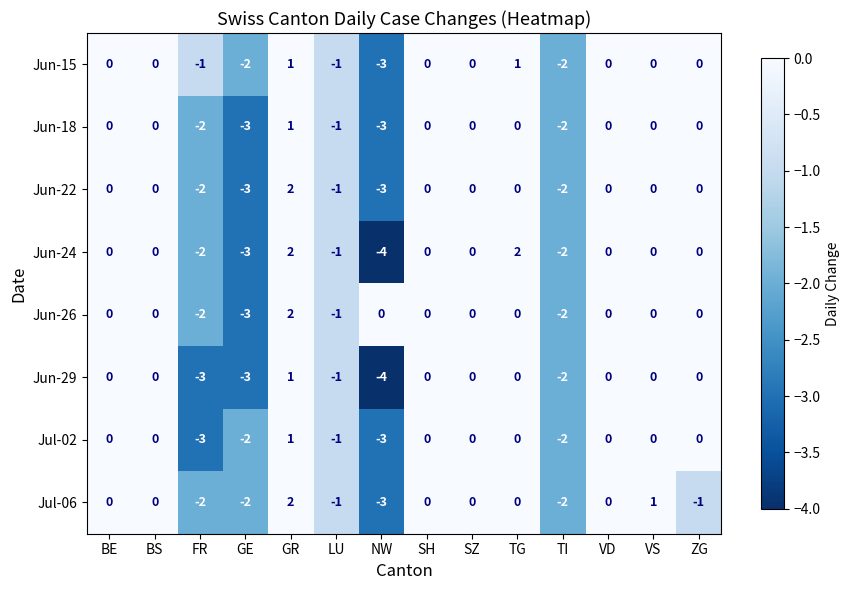

The value of Jun-24 at BS is 2. True or false?

False